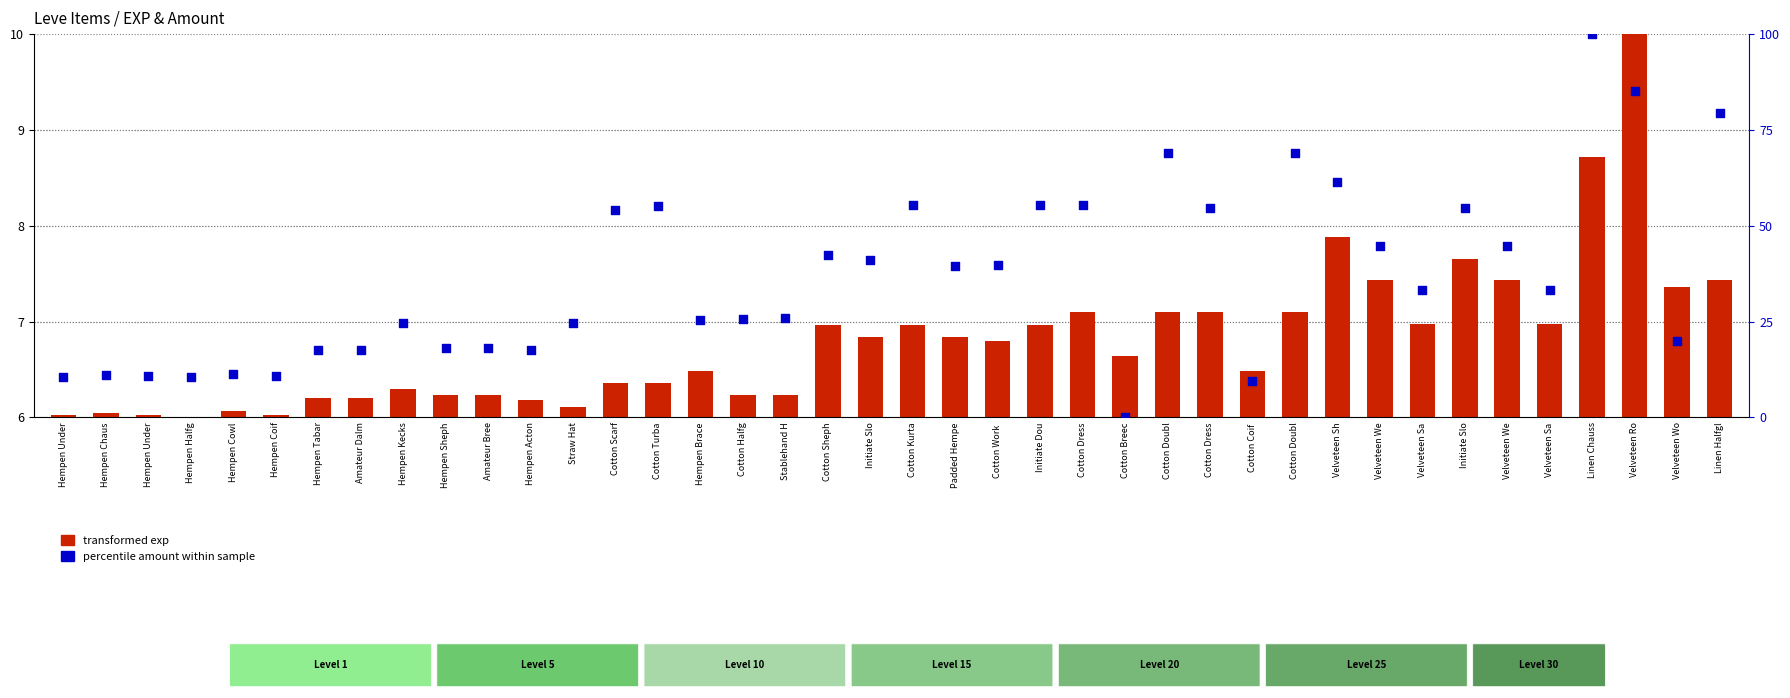

Which series has the widest spread of Y values?

percentile amount